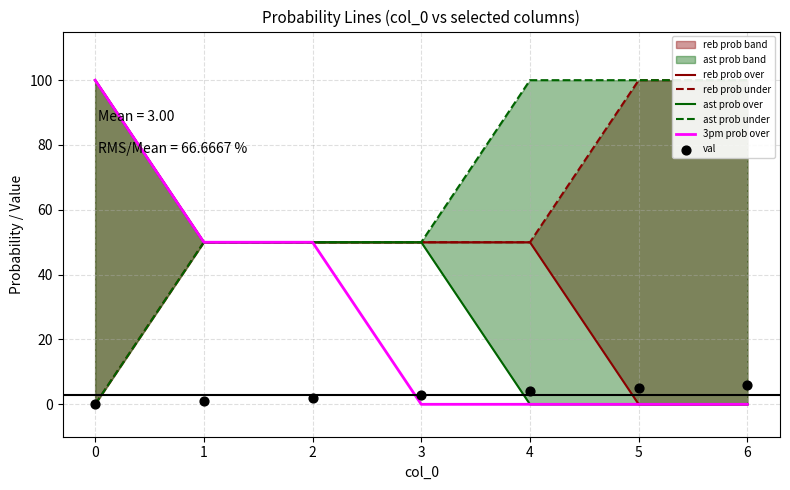

Which series contains the highest Y value?

reb prob over